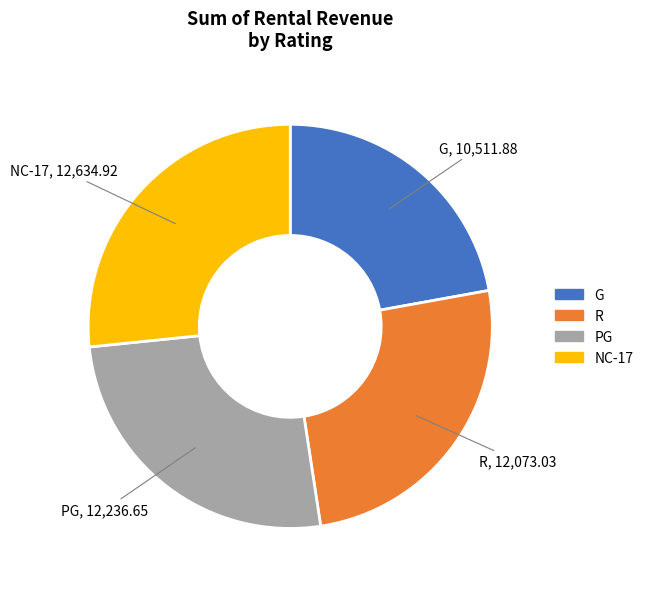

Does any single category account for the majority?

No